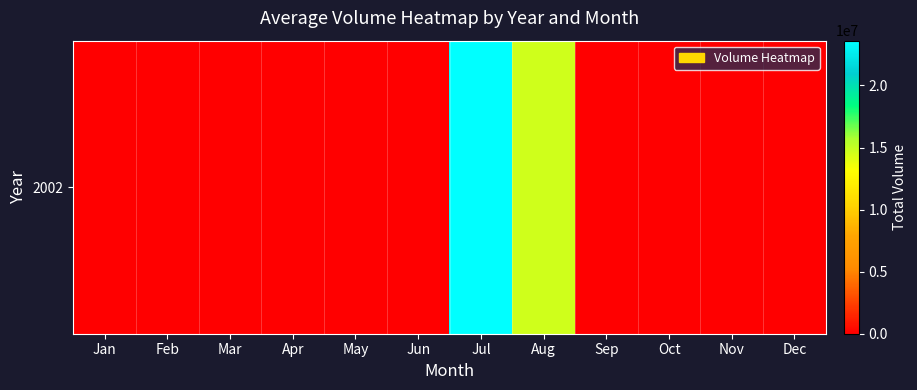

True or false: the data shows 0 at Sep.

True